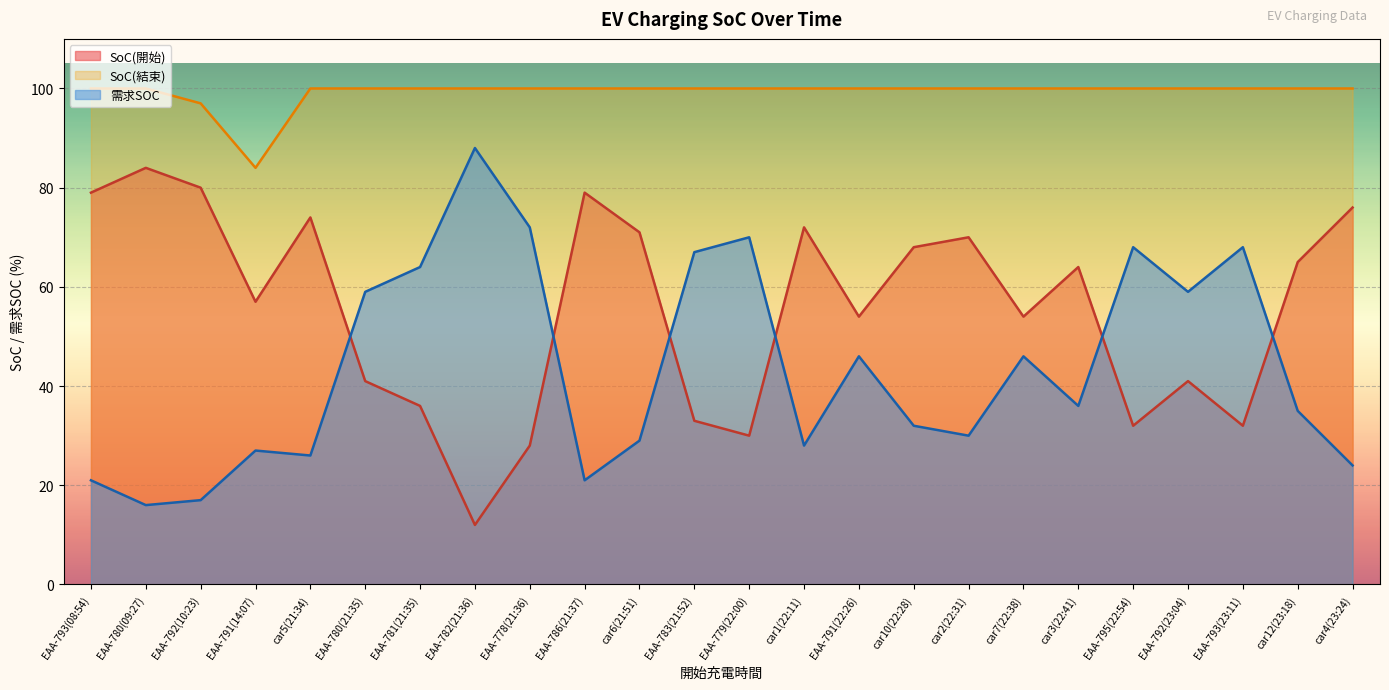

Rank the series by their average value, from lowest to highest.

需求SOC, SoC(開始), SoC(結束)